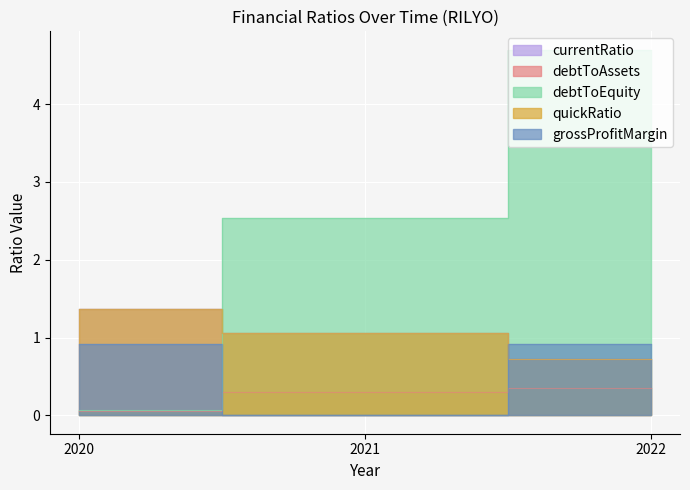

How many data points in currentRatio are above 1?

2